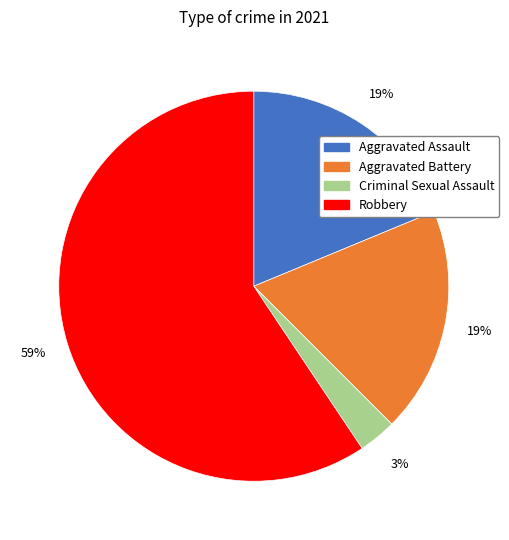

Which category has the smallest portion of the pie?

Criminal Sexual Assault